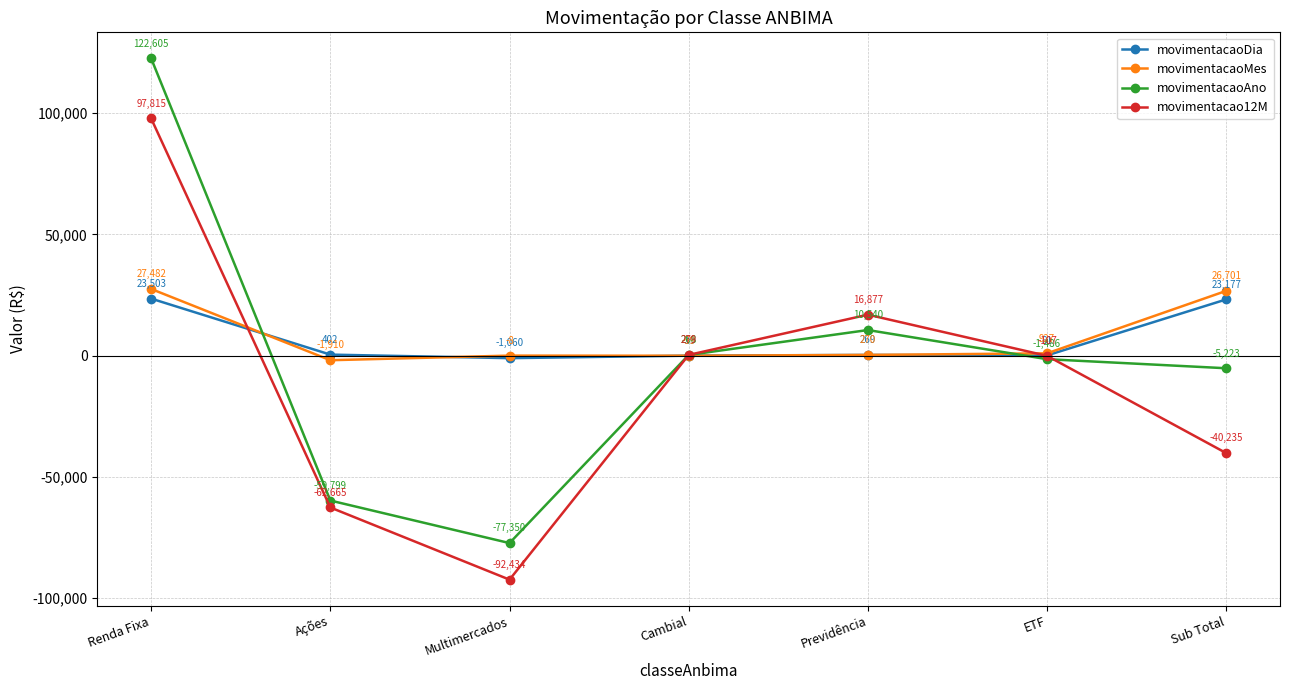

Is this an area chart (filled region under the line)?

No